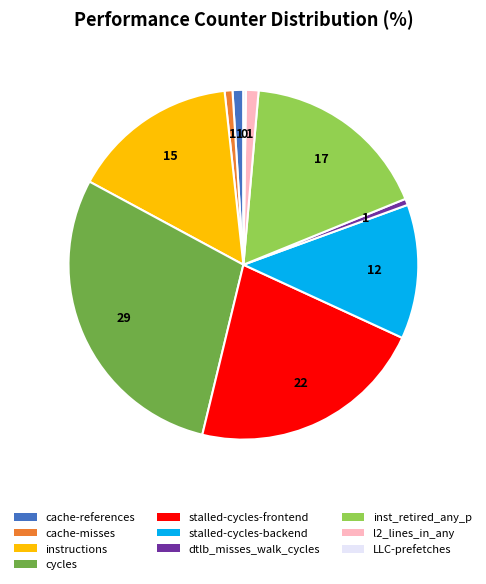

Approximately how many times larger is the value at stalled-cycles-backend compared to dtlb_misses_walk_cycles?

21.4